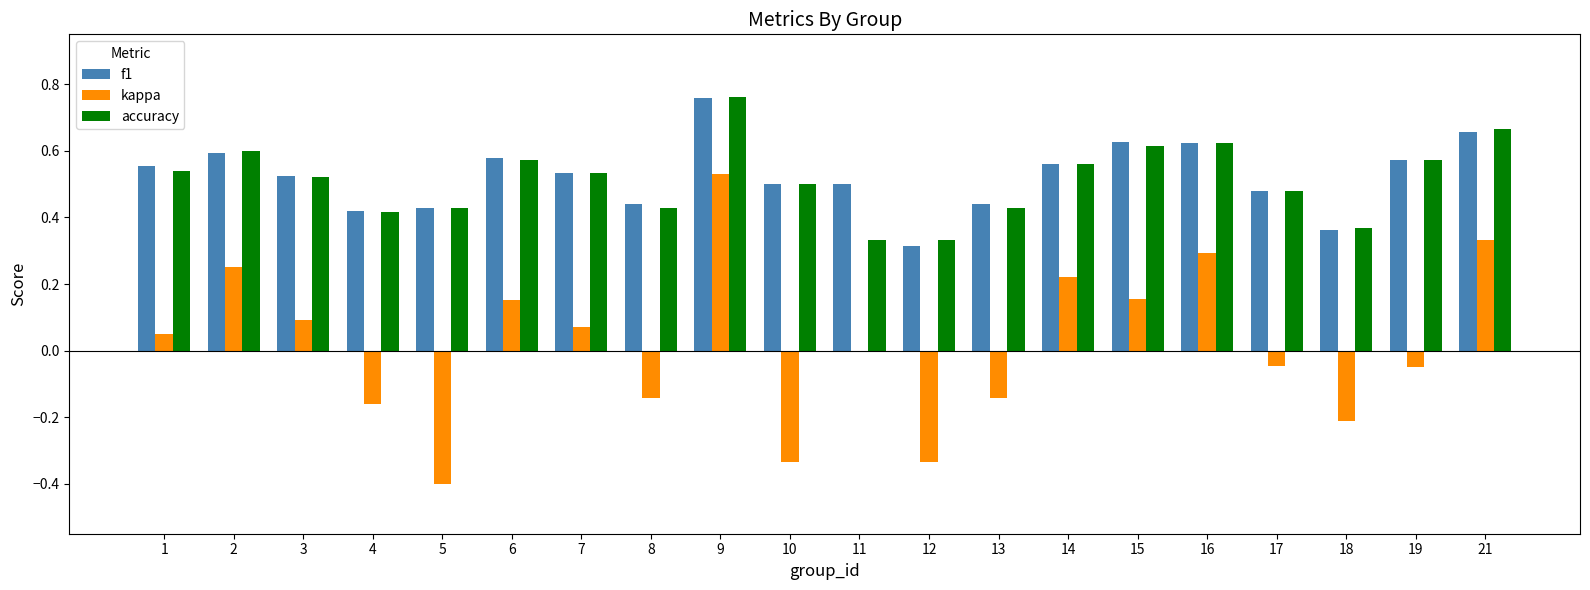

What is the sum of all accuracy values?

10.3